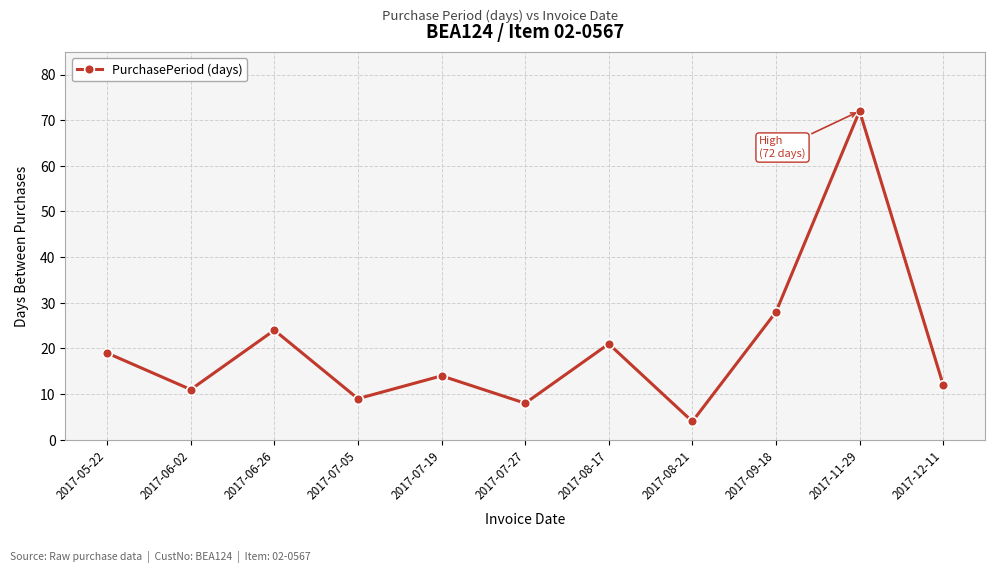

What is the value of the 3rd point from the left?

24